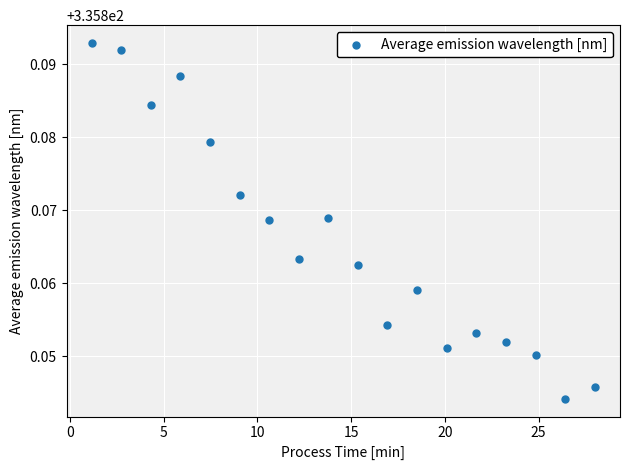

What is the range of X values (max minus min)?

26.8